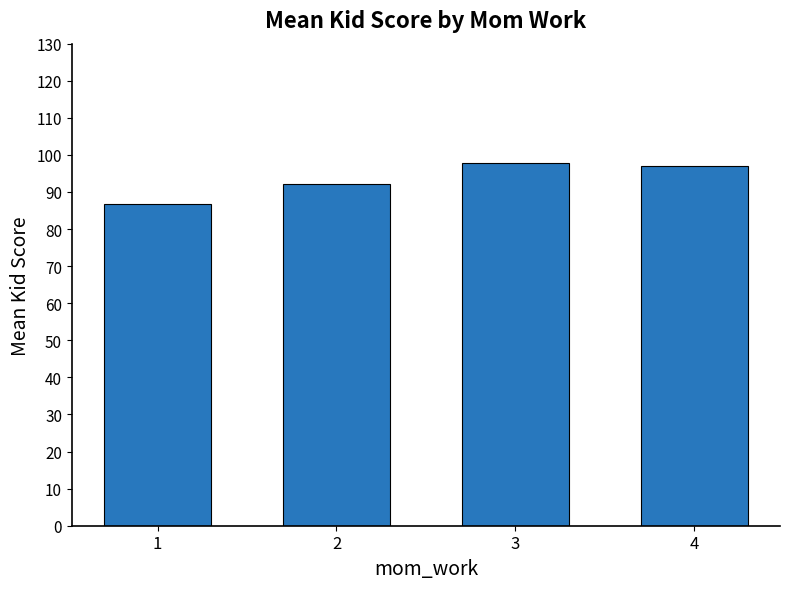

Count the number of values greater than 97.

2